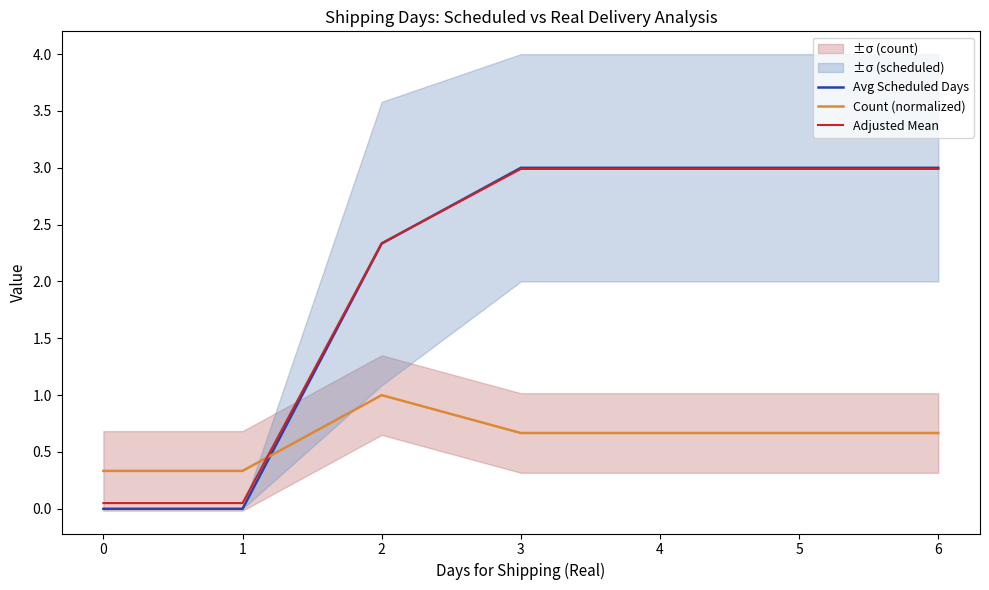

Where do Count (normalized) and Adjusted Mean first cross each other?

1 and 2